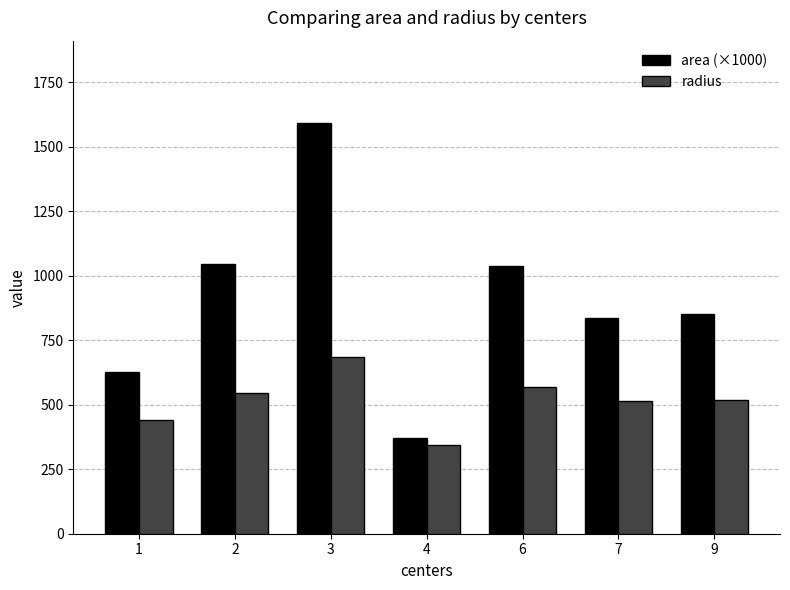

What is the sum of the radius values at 6 and 3?

1257.4